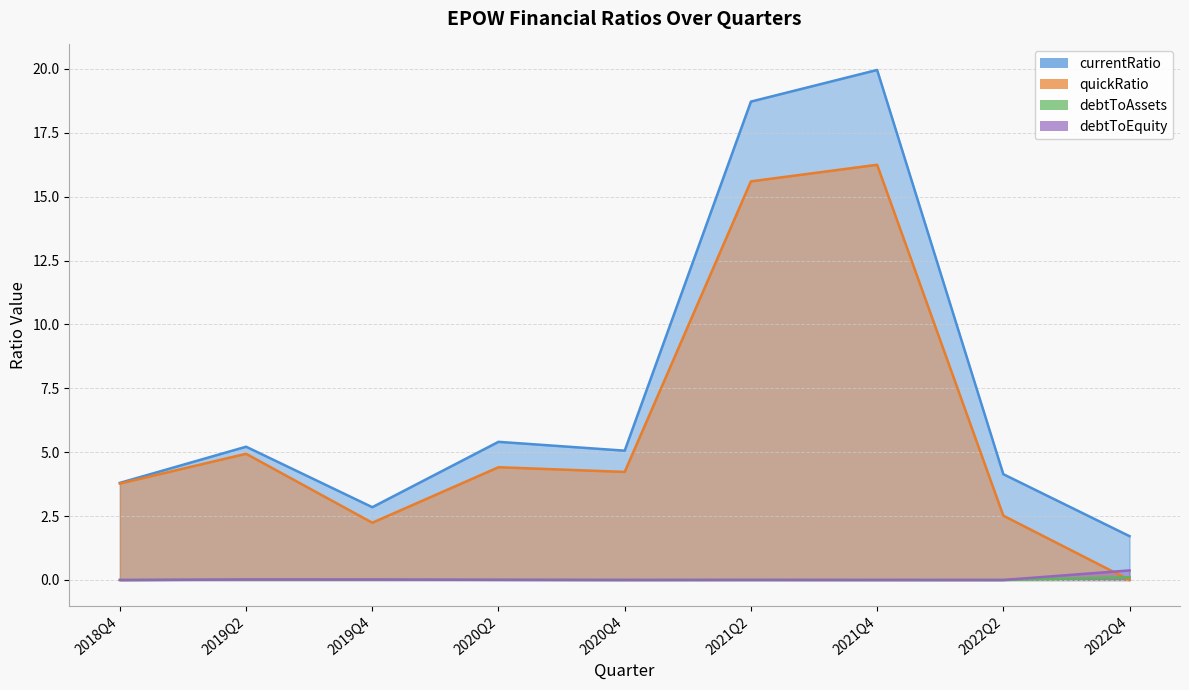

How many positive values does the debtToEquity series have?

8